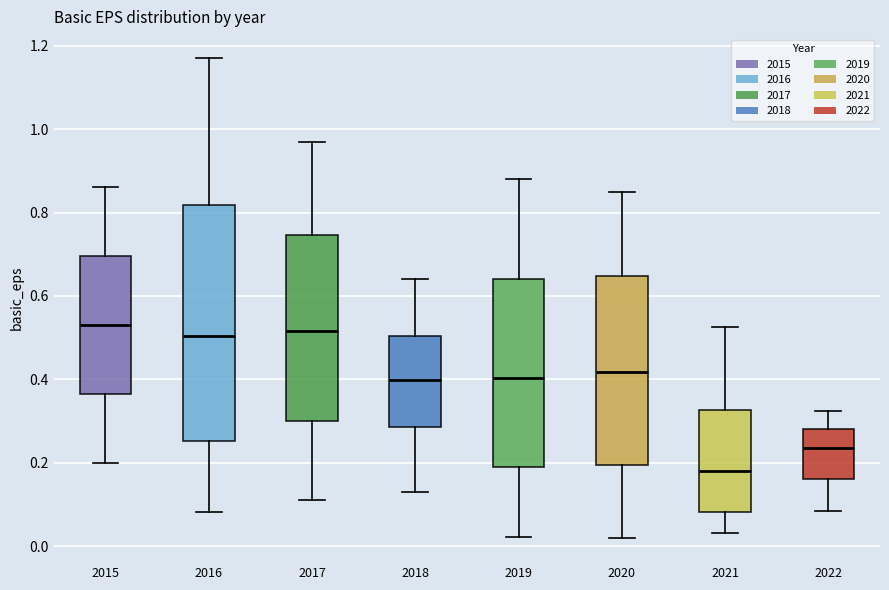

Which box has the lowest median line?

2021